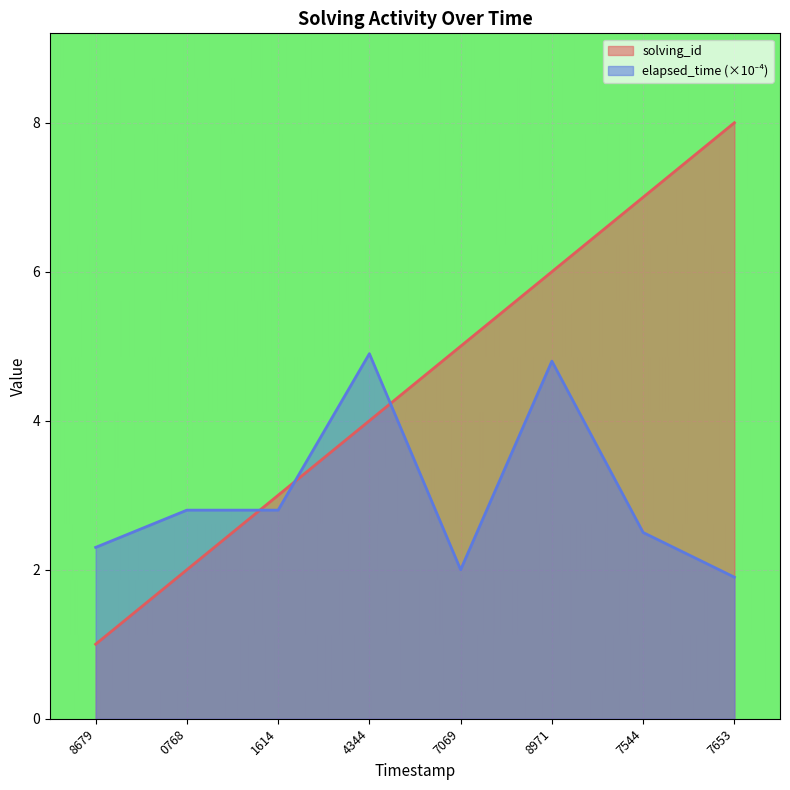

What is the total value across all series at 0768?

4.8